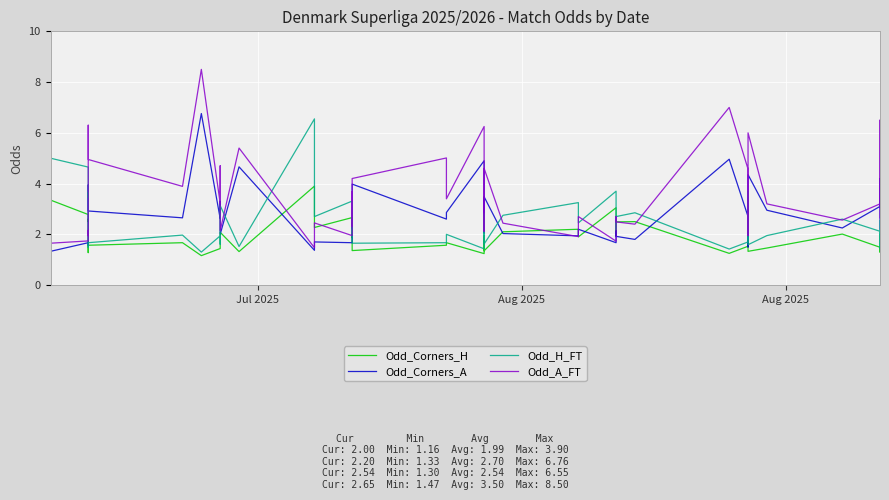

How many times do Odd_Corners_A and Odd_Corners_H cross each other?

13